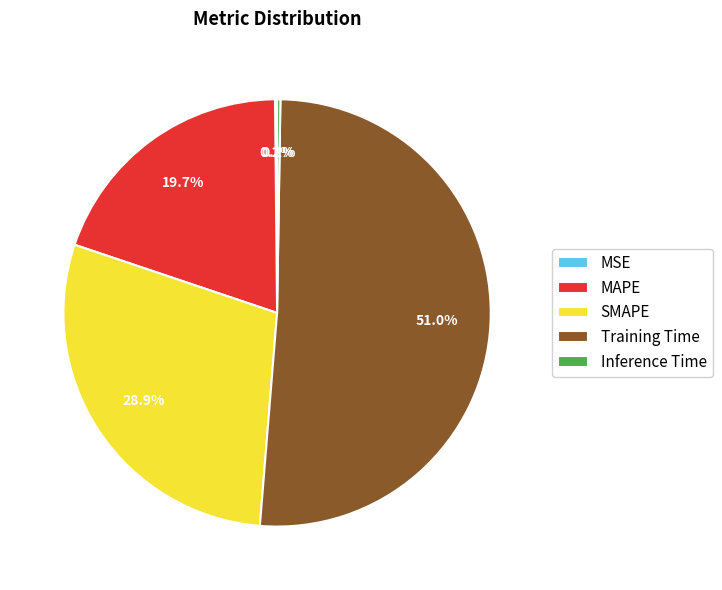

To the nearest percent, what percentage of the pie is MAPE?

20%